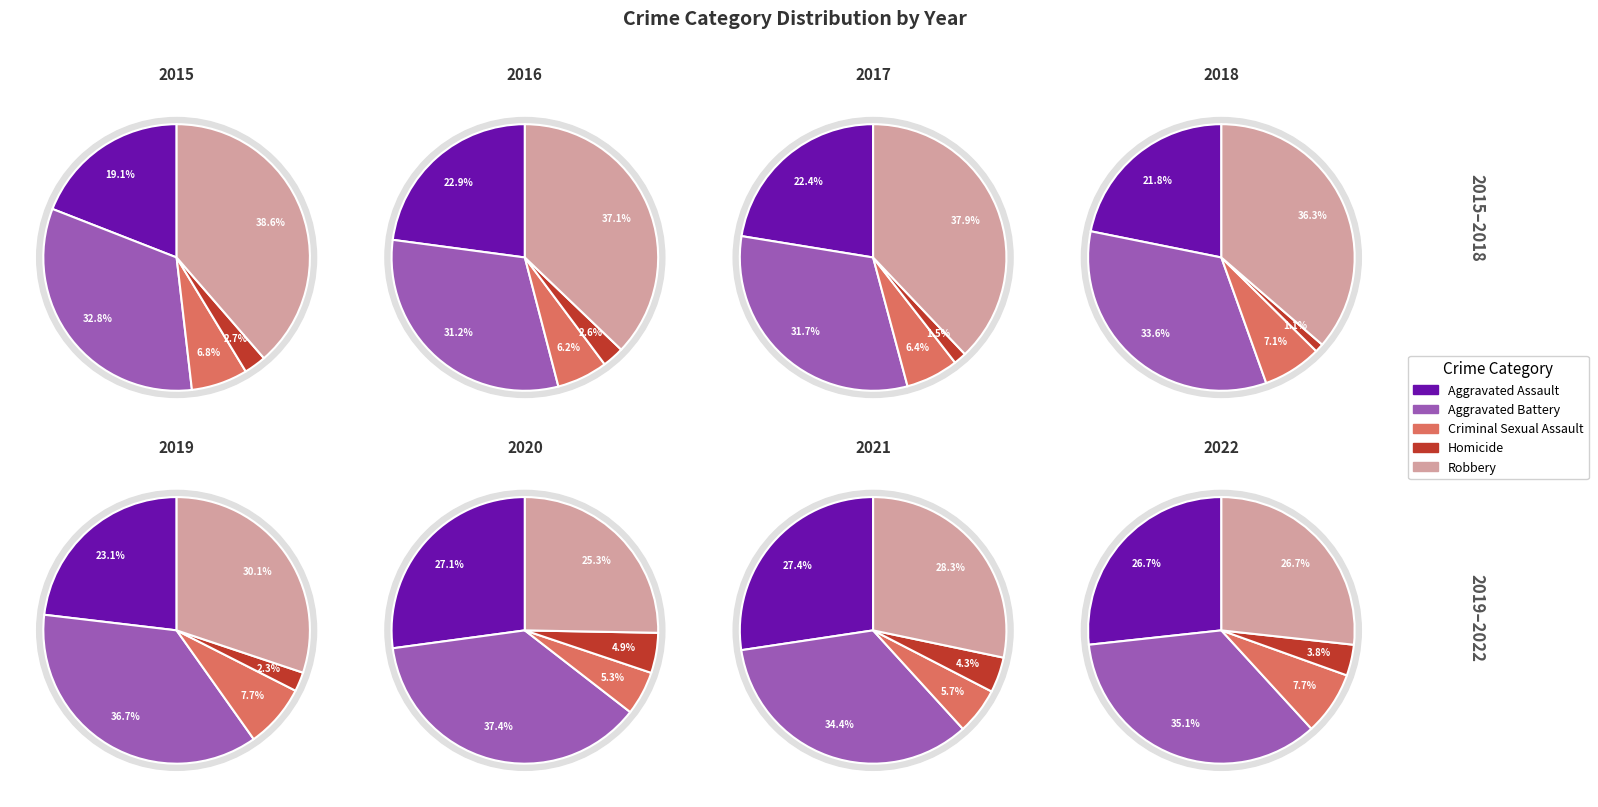

What percentage is the 2 slice, to the nearest percent?

7%